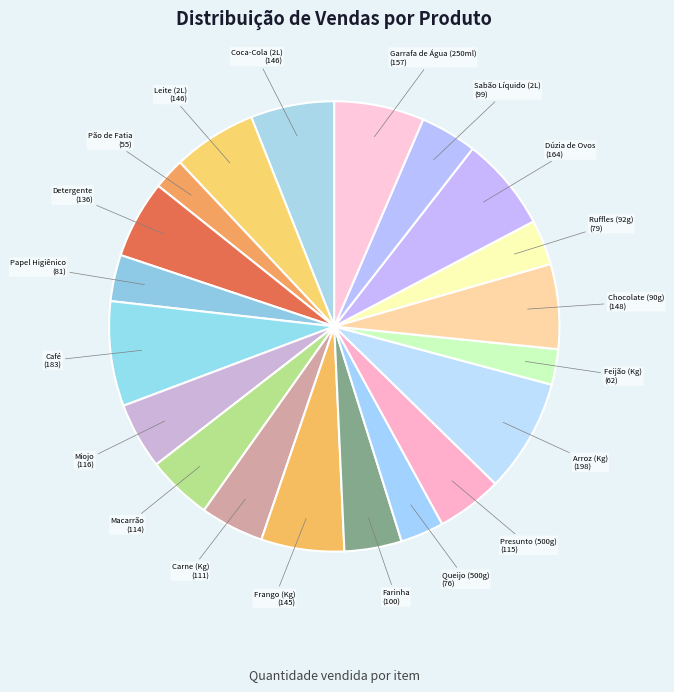

What is the smallest slice in the pie chart?

Pão de Fatia